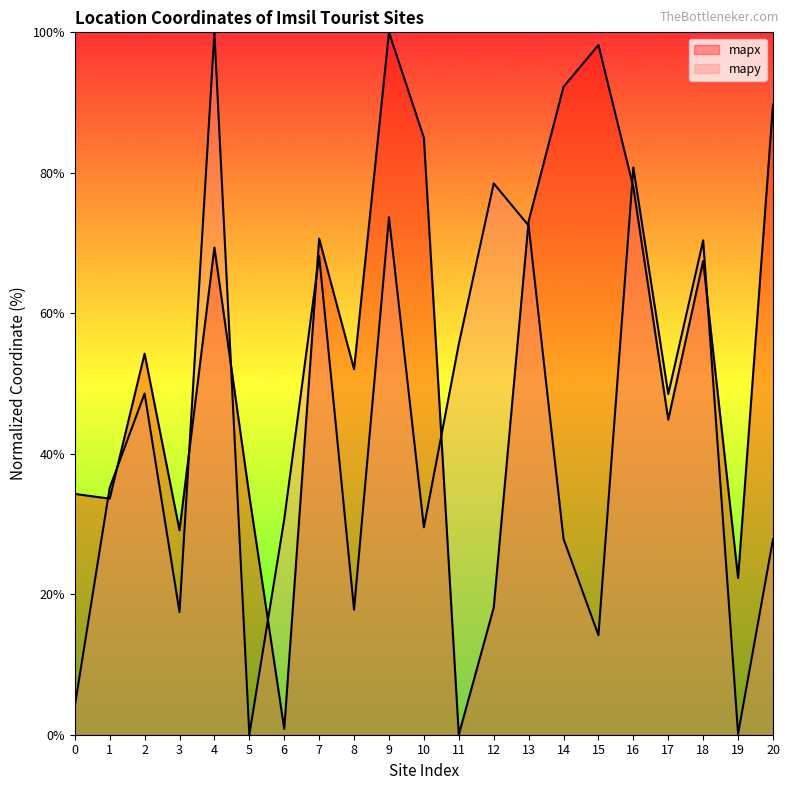

List the series in order of their overall mean, highest first.

mapx, mapy